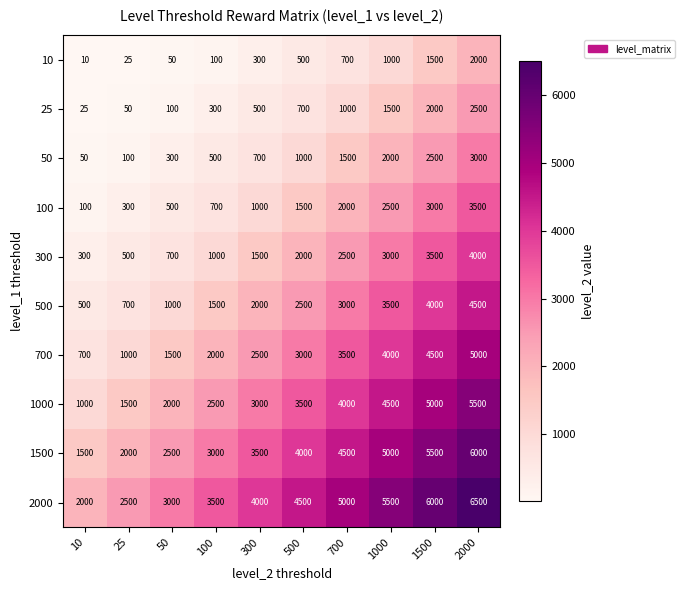

Is it true that 2000 equals 4500 at 500?

True